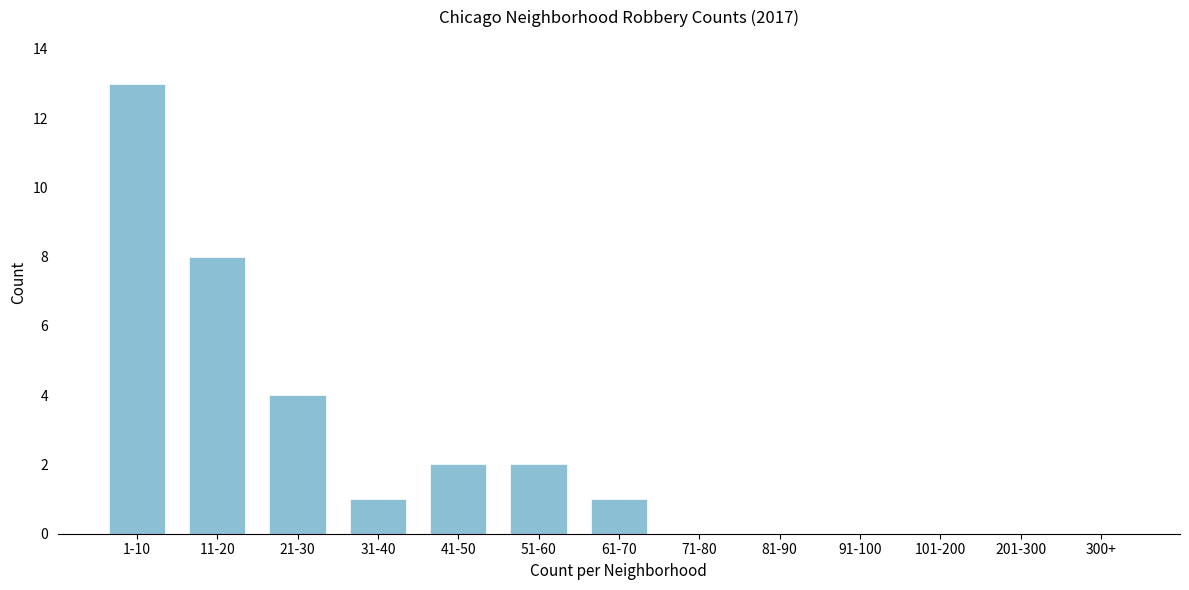

Reading right to left, transcribe all the data shown in this chart.

300+=0	201-300=0	101-200=0	91-100=0	81-90=0	71-80=0	61-70=1	51-60=2	41-50=2	31-40=1	21-30=4	11-20=8	1-10=13